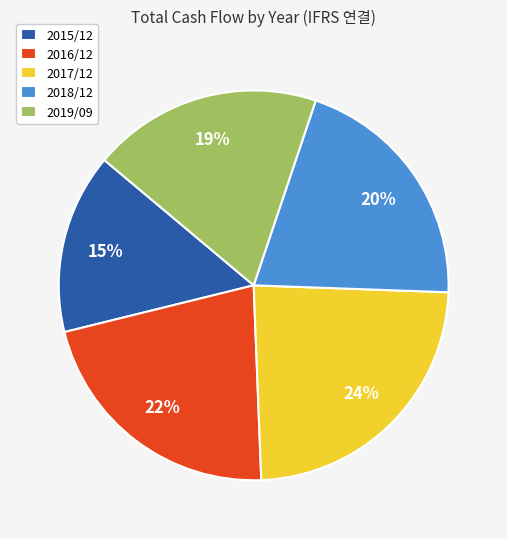

Combined, do 2015/12 and 2017/12 account for over 50%?

No